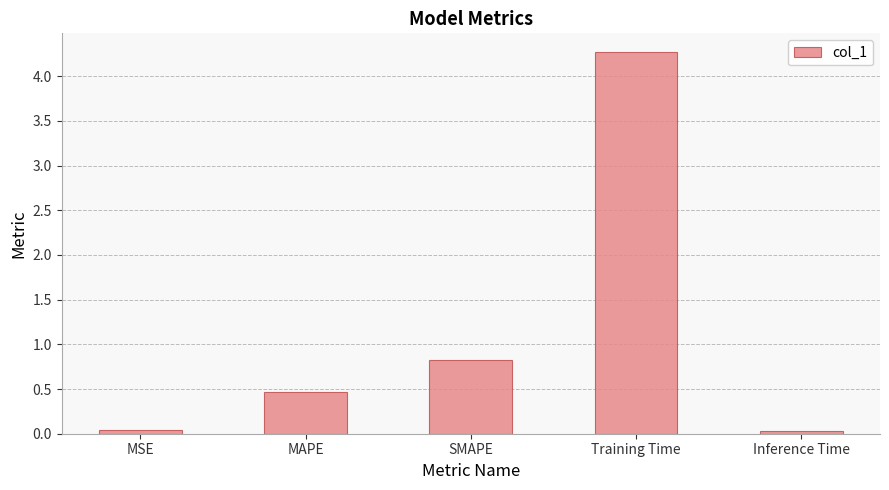

What is the change in value from MAPE to SMAPE?

+0.4